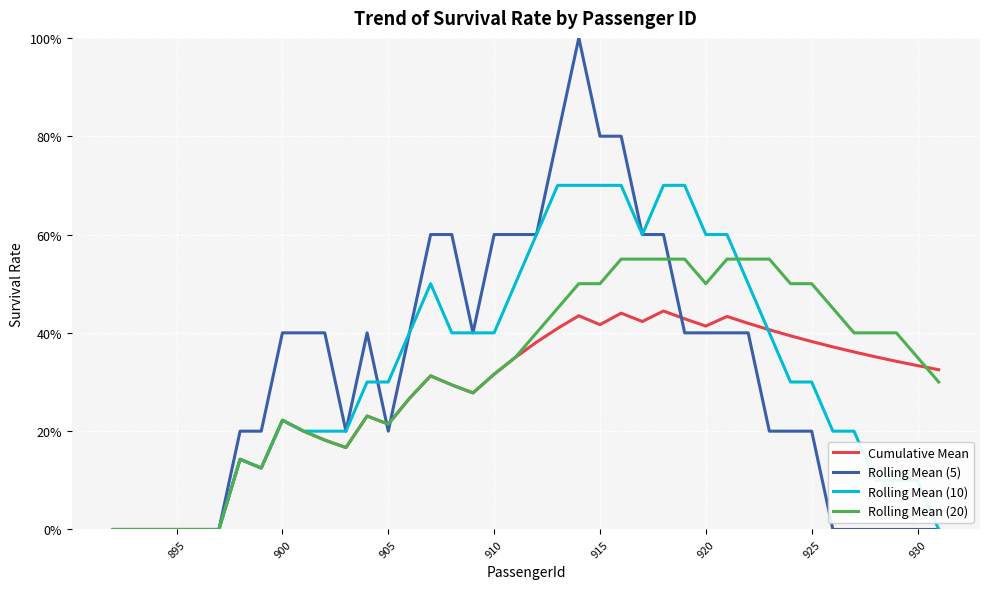

At how many categories does at least one series exceed 0?

34